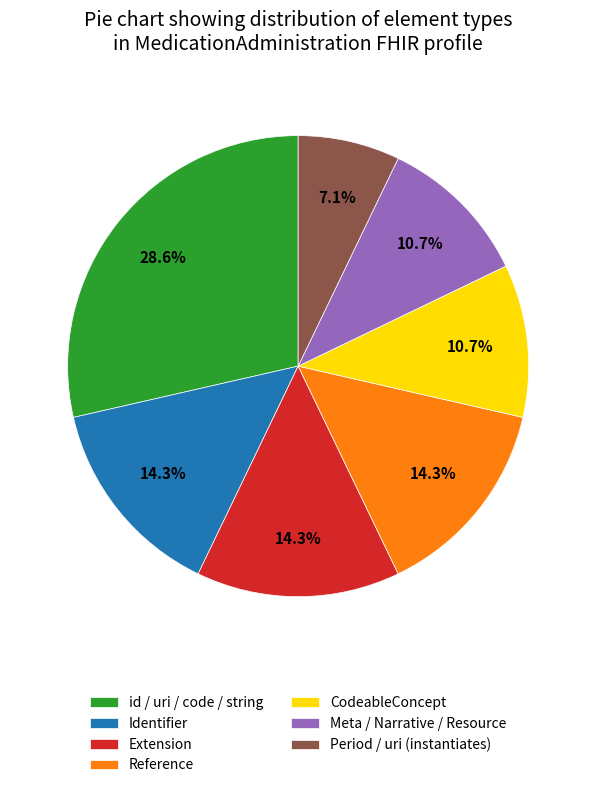

Do Period / uri (instantiates) and id / uri / code / string together represent more than half of the pie?

No